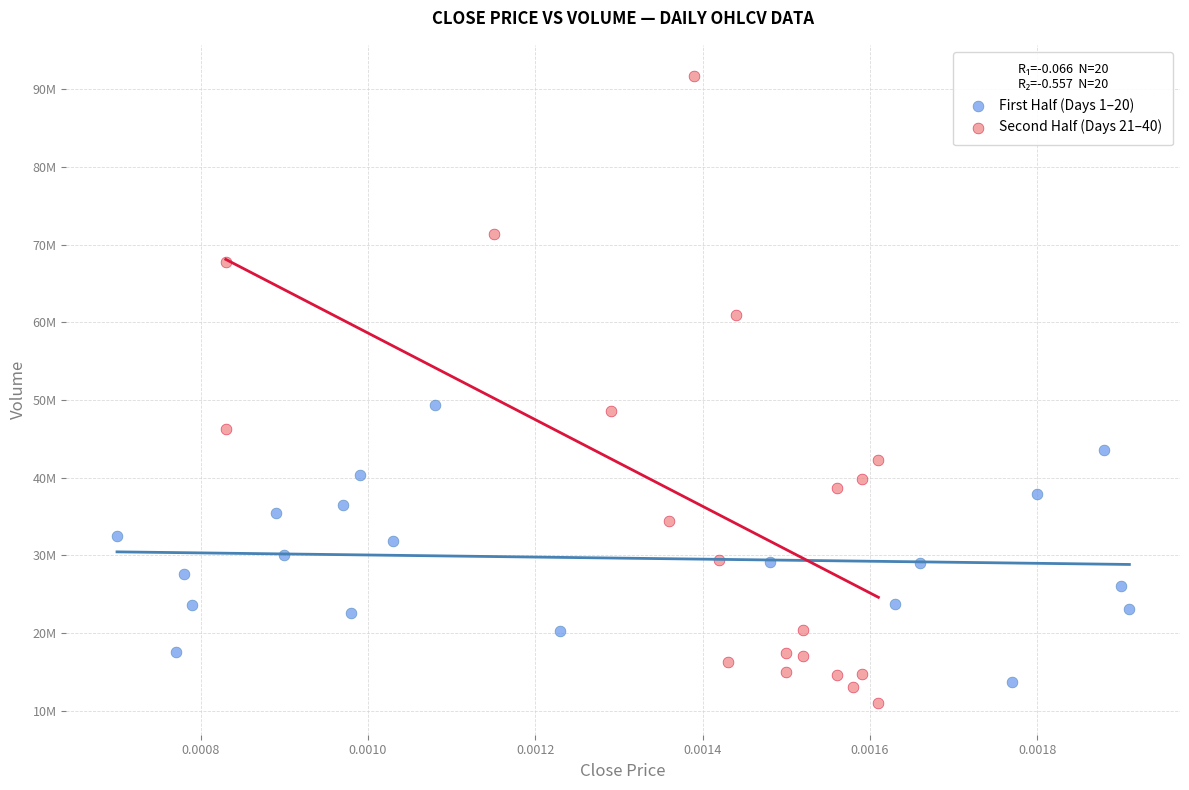

Which series reaches the minimum Y coordinate?

Second Half (Days 21–40)